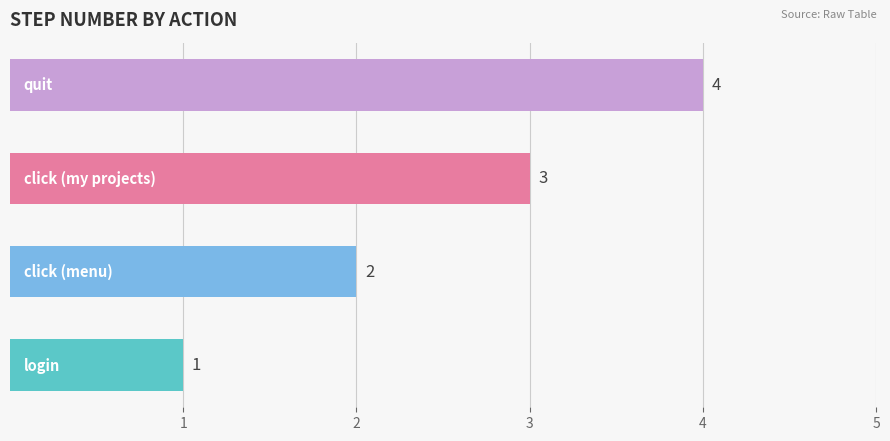

Count the number of data series in this chart.

1